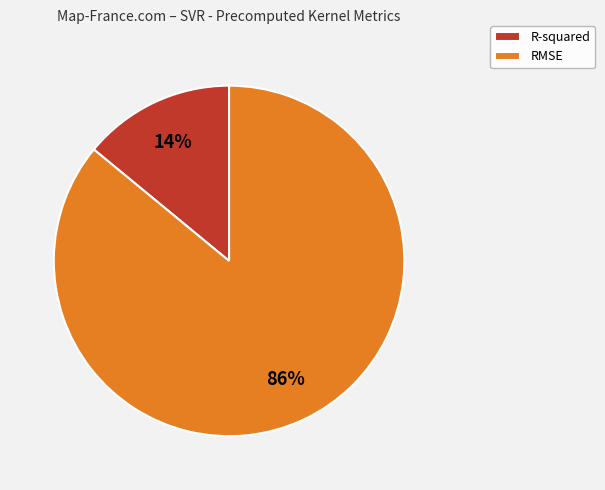

Is it true that R-squared is 1% of the pie?

False